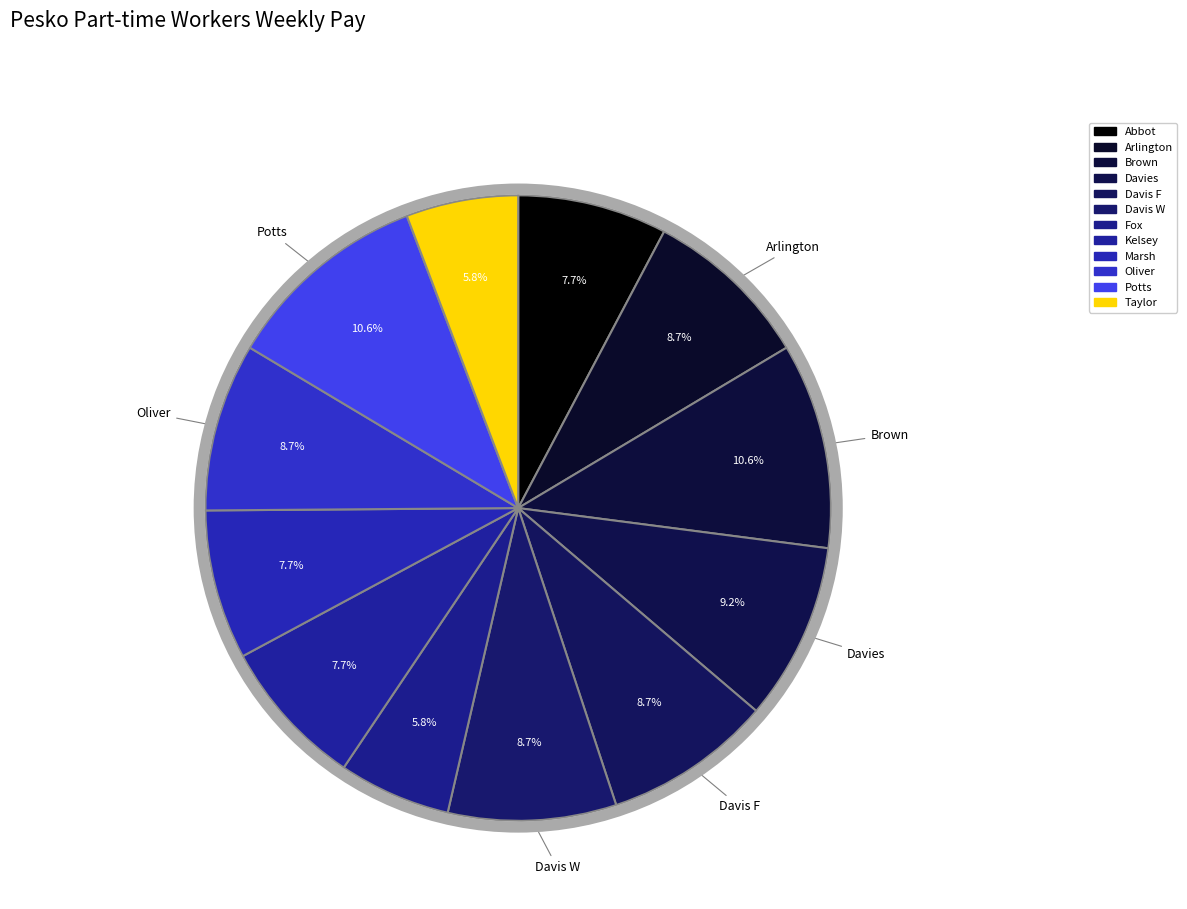

Which has a higher value, Fox or Davies?

Davies